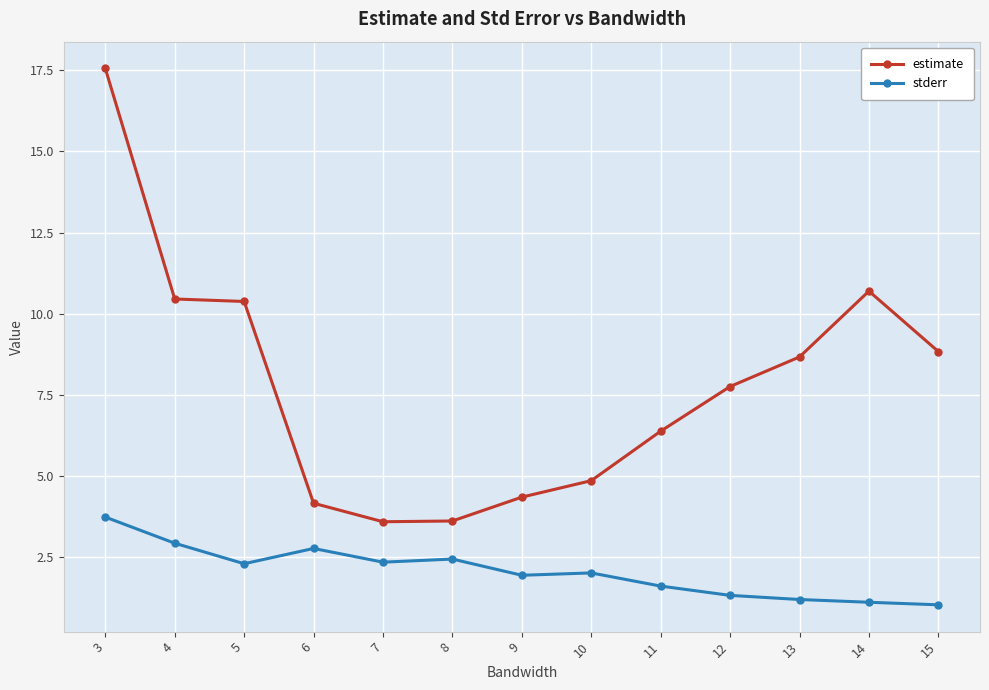

True or false: stderr has more than 1 points higher than both neighbors.

True